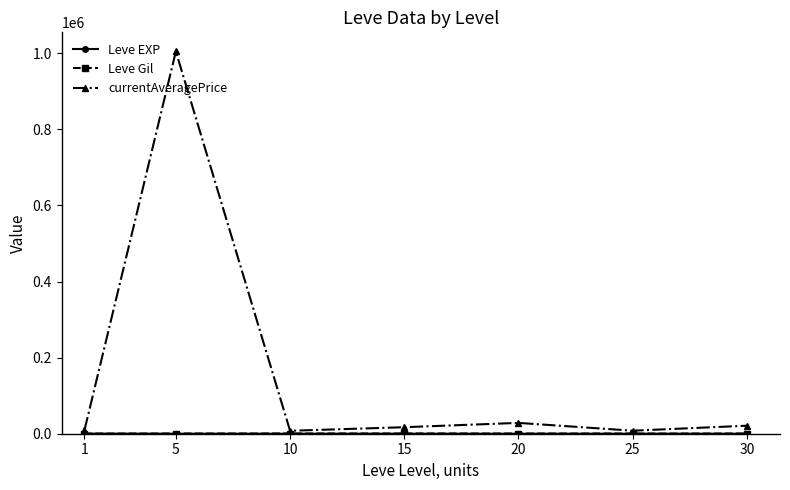

Is this an area chart (filled region under the line)?

No